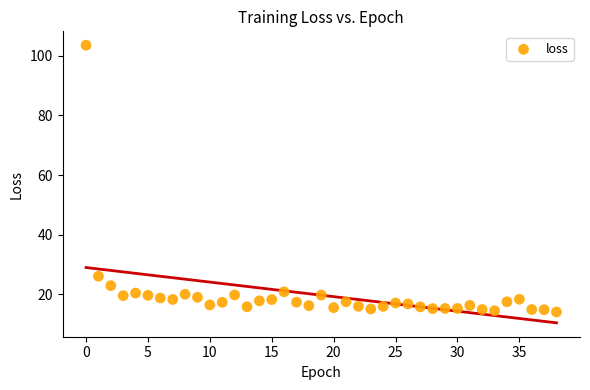

What Y value in the scatter plot is closest to 58?

26.0